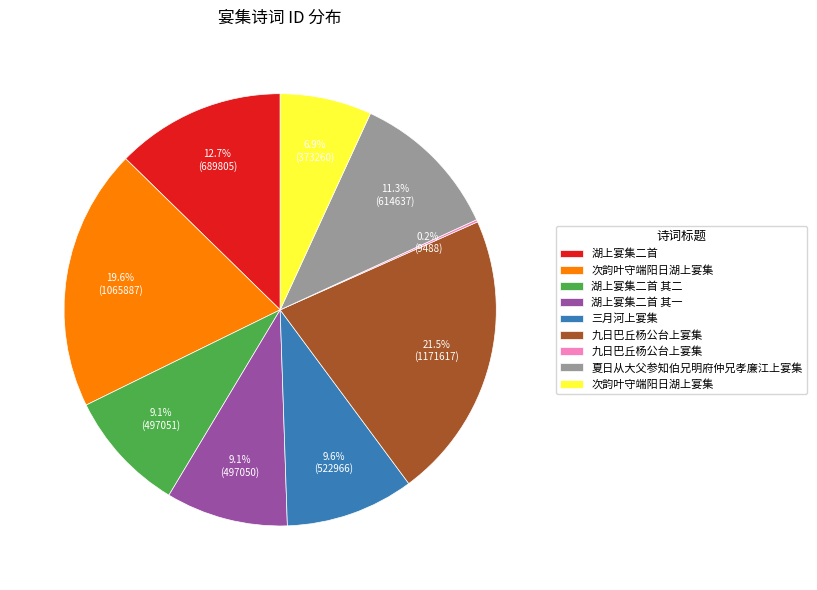

Is there any slice that represents more than half of the pie?

No